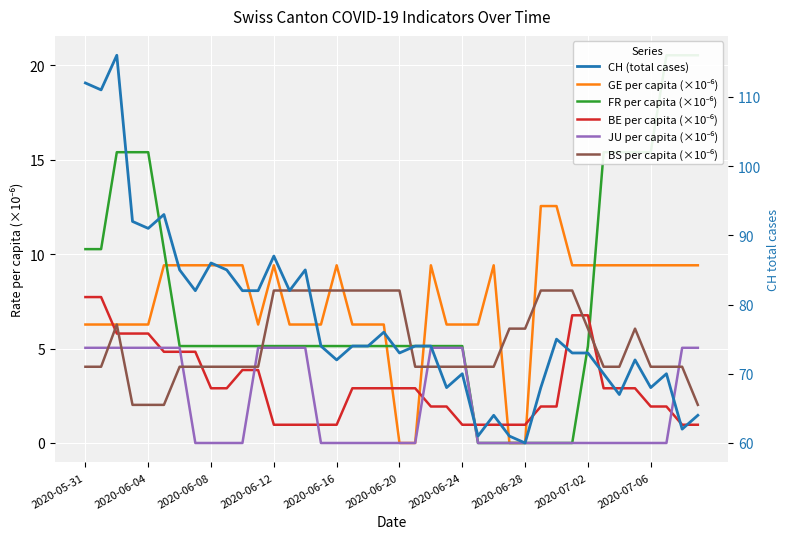

Between 29 and 25, which is larger?

29